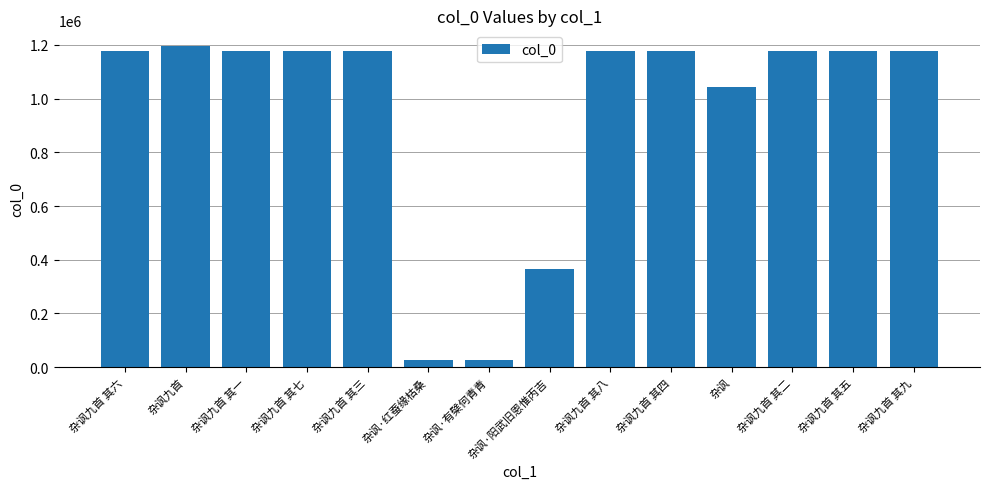

What is the difference between the maximum and minimum values?

1166735